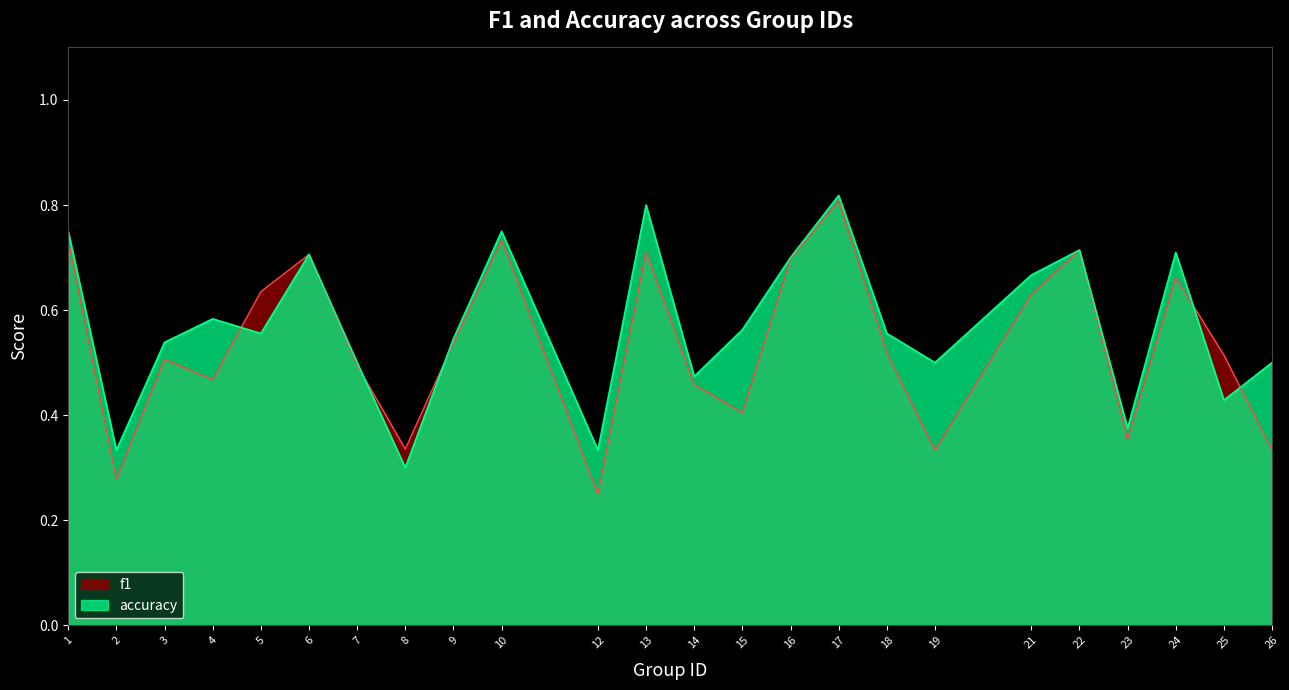

What is the value of the f1 point at the 5th from the left?

0.6